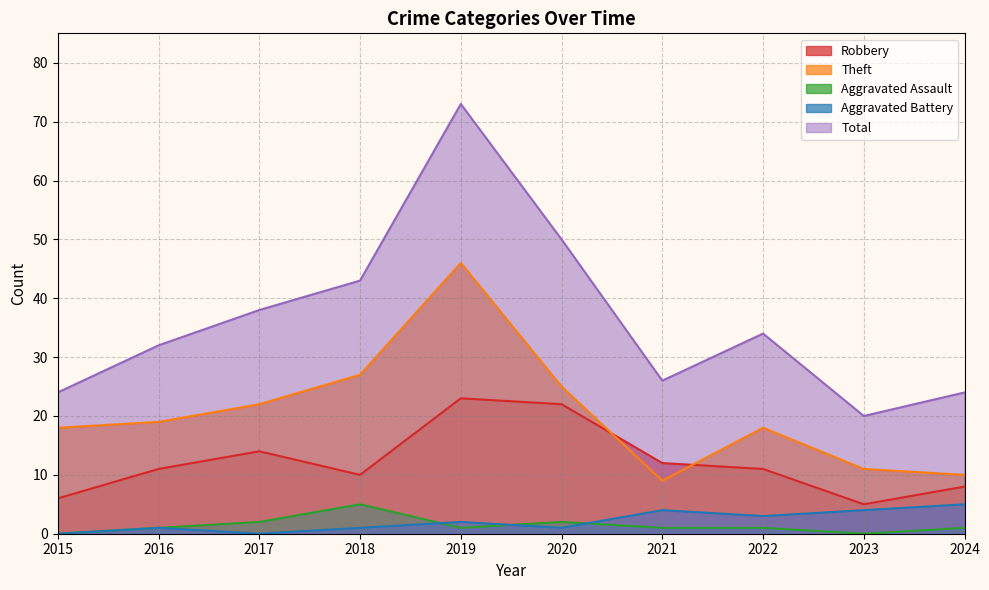

What is the minimum value for Robbery?

5